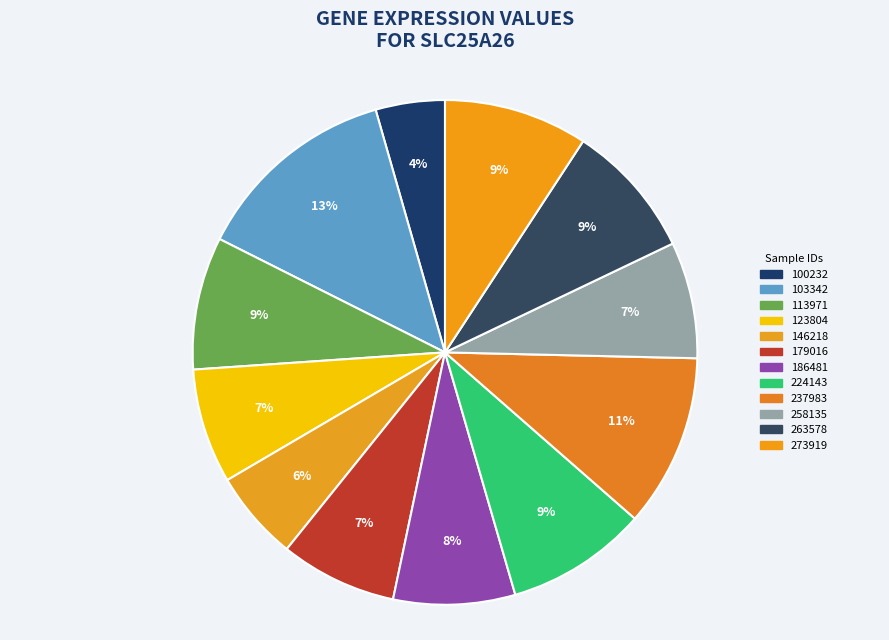

How many slices are in this pie chart?

12